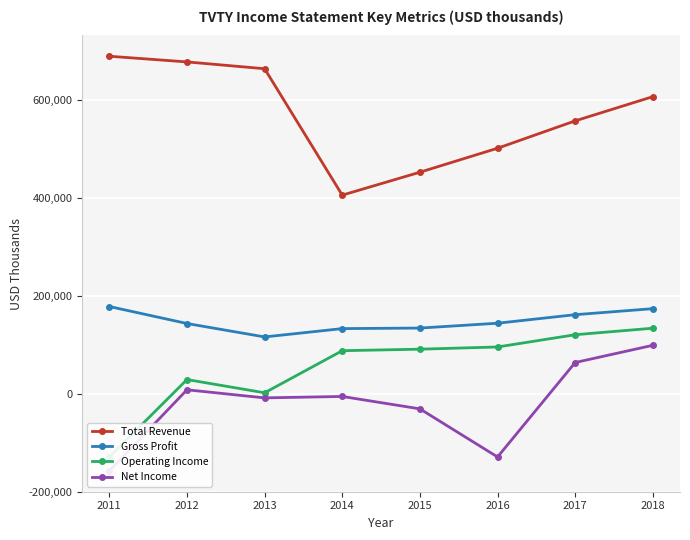

How many data points in Total Revenue are less than 606300?

4